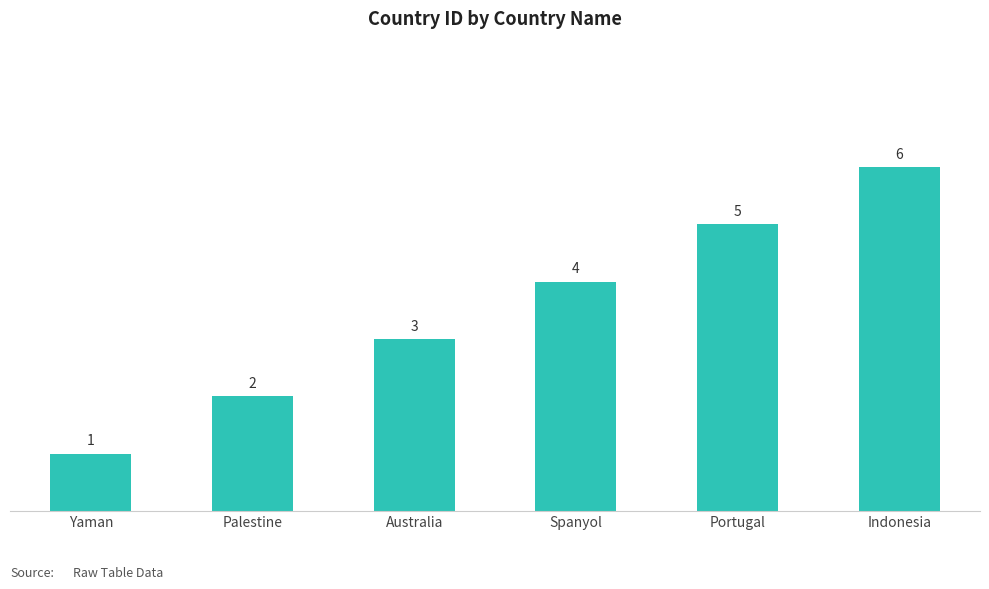

Reading left to right, extract all data points from this chart.

1	2	3	4	5	6